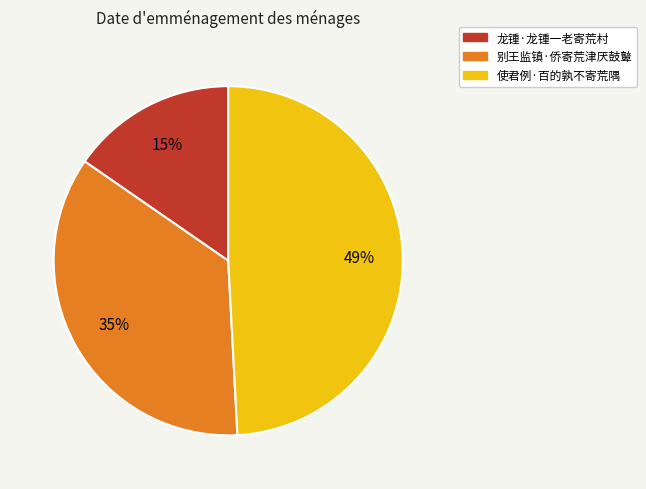

To the nearest percent, what percentage of the pie is 别王监镇·侨寄荒津厌鼓鼙?

35%